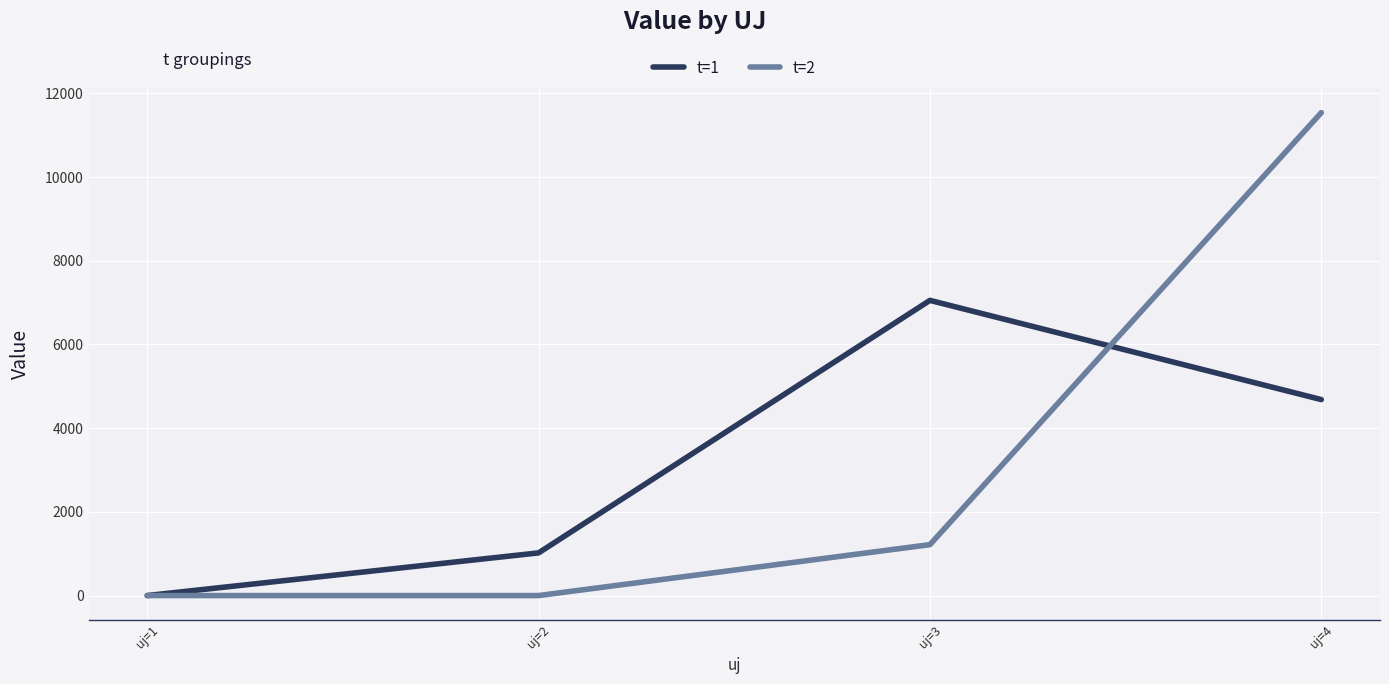

The value of t=2 at uj=3 is 1877.4. True or false?

False